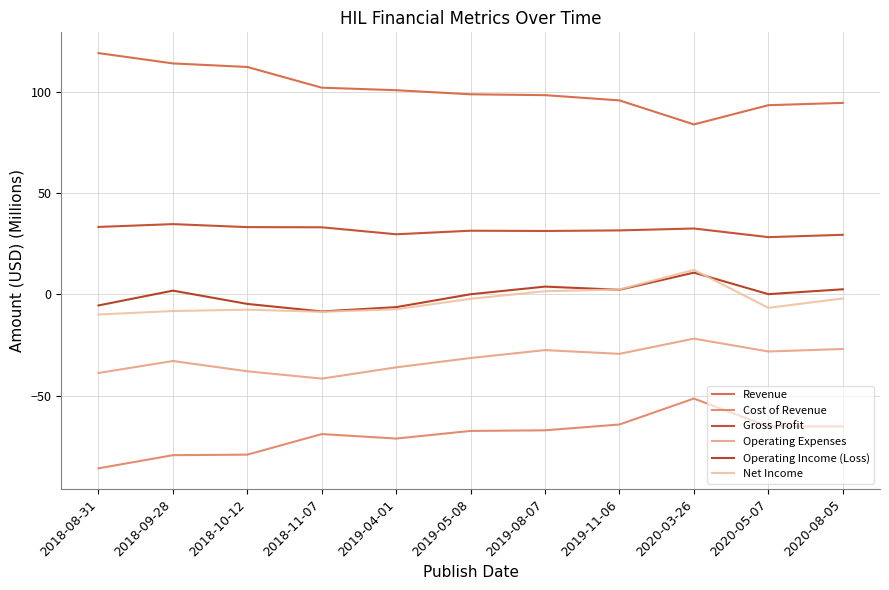

Is the value of Operating Expenses at 2019-11-06 greater than the value of Net Income at 2019-11-06?

No